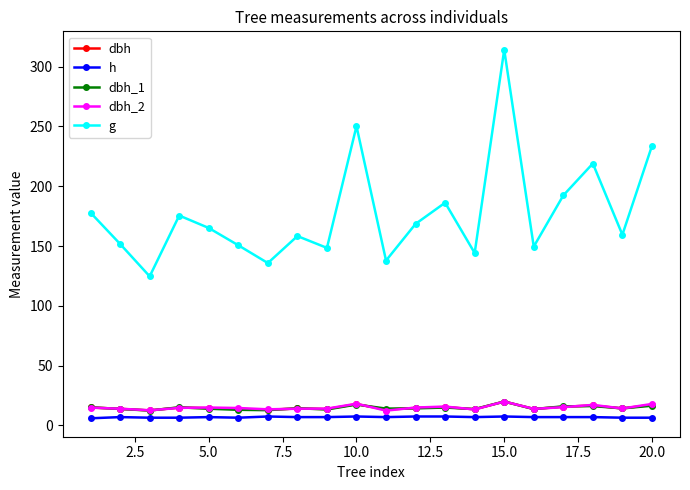

Which series ends up on top after the final intersection of dbh and dbh_2?

dbh_2